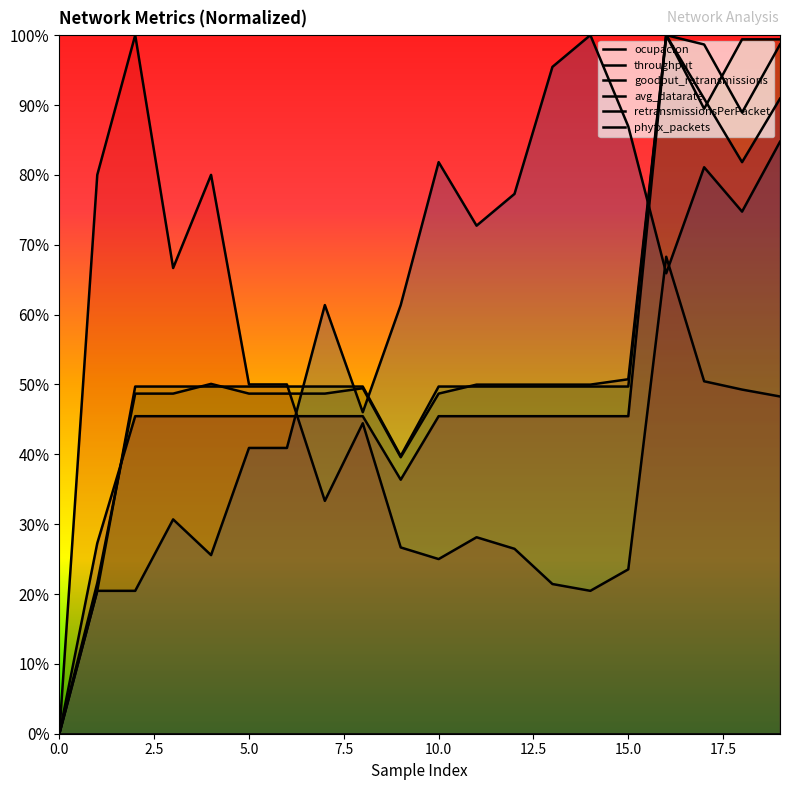

At which category does throughput reach its first local peak?

10.0